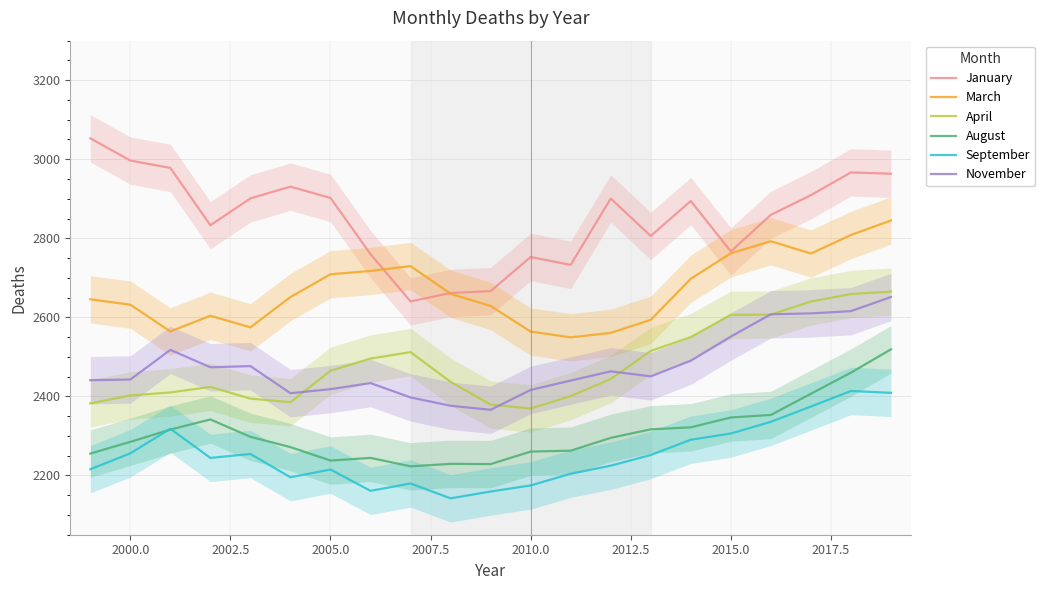

What is the difference between the maximum and minimum values in the January series?

412.7